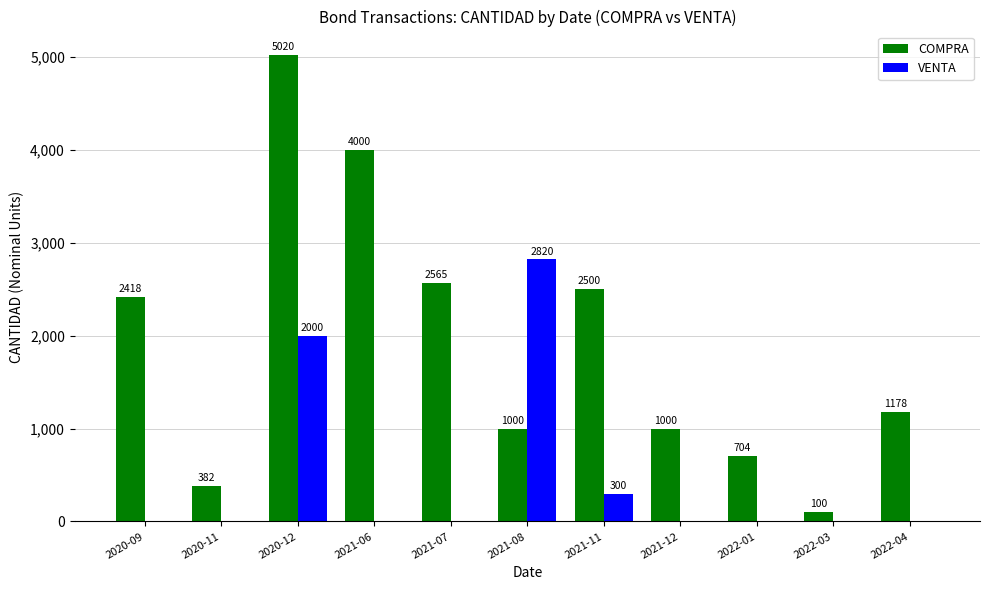

Is the value of VENTA at 2021-12 greater than the value of COMPRA at 2020-09?

No